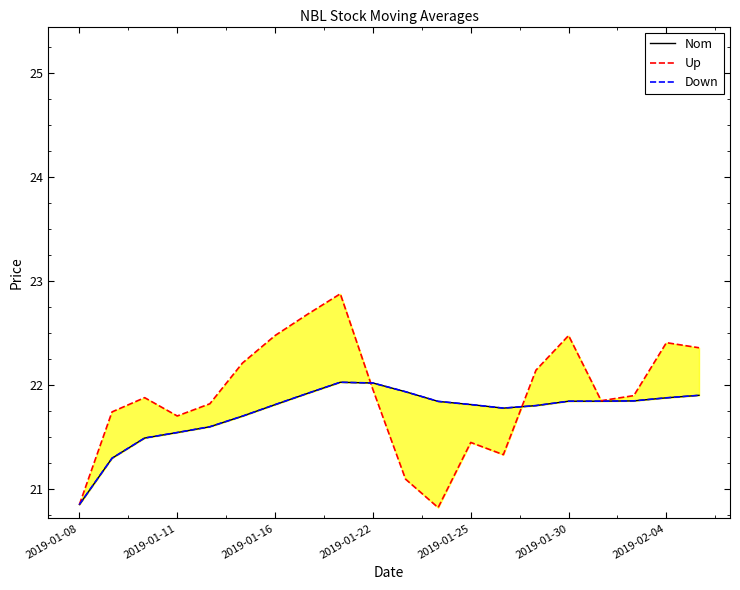

Which series has the largest total across all categories?

Up